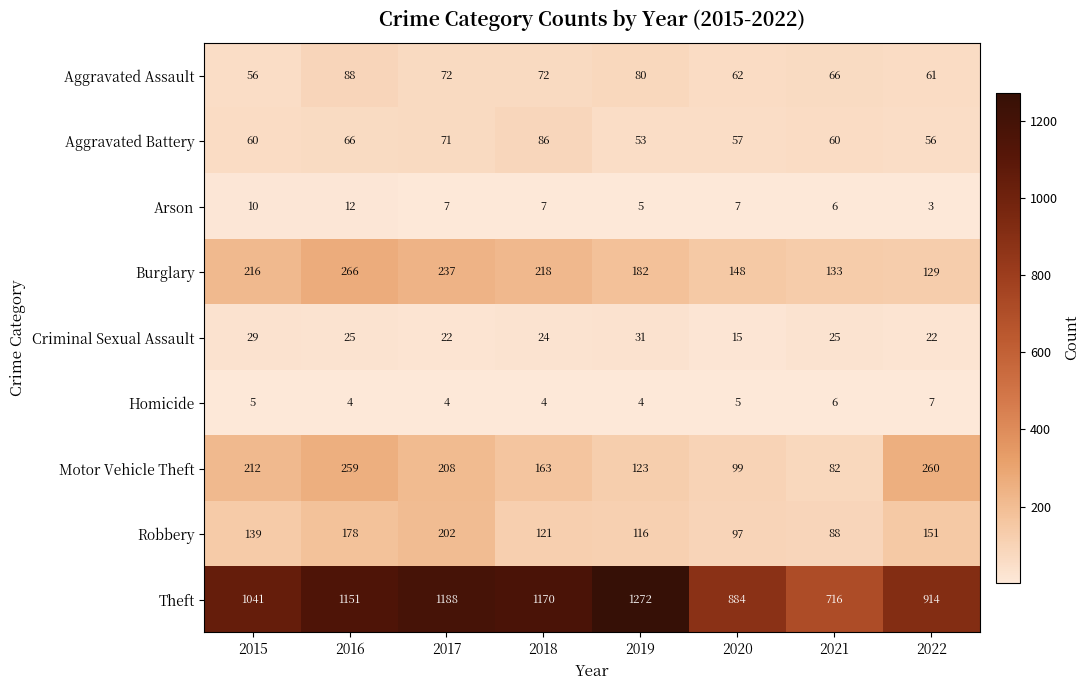

Read the Aggravated Assault value at 2015.

56